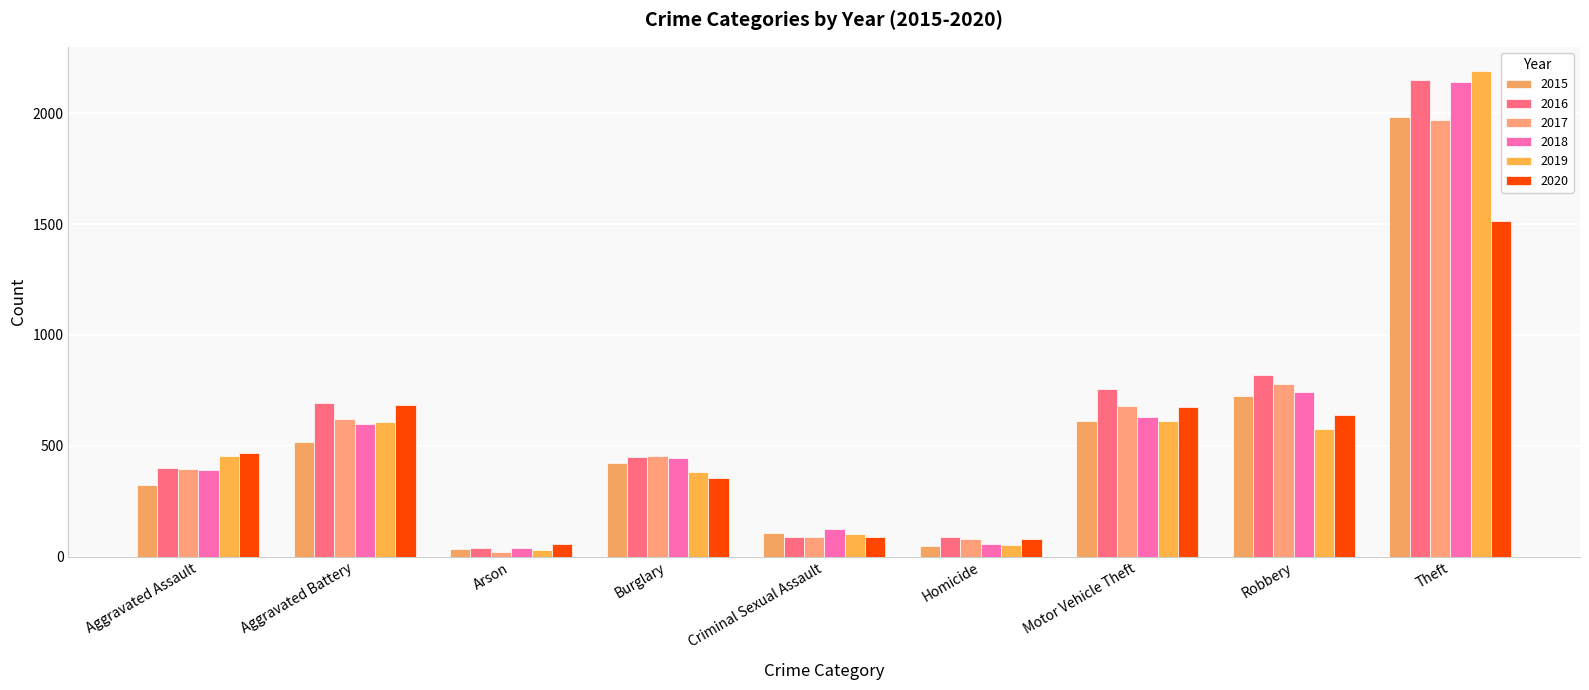

The 2015 series shows 421 at Burglary. True or false?

True